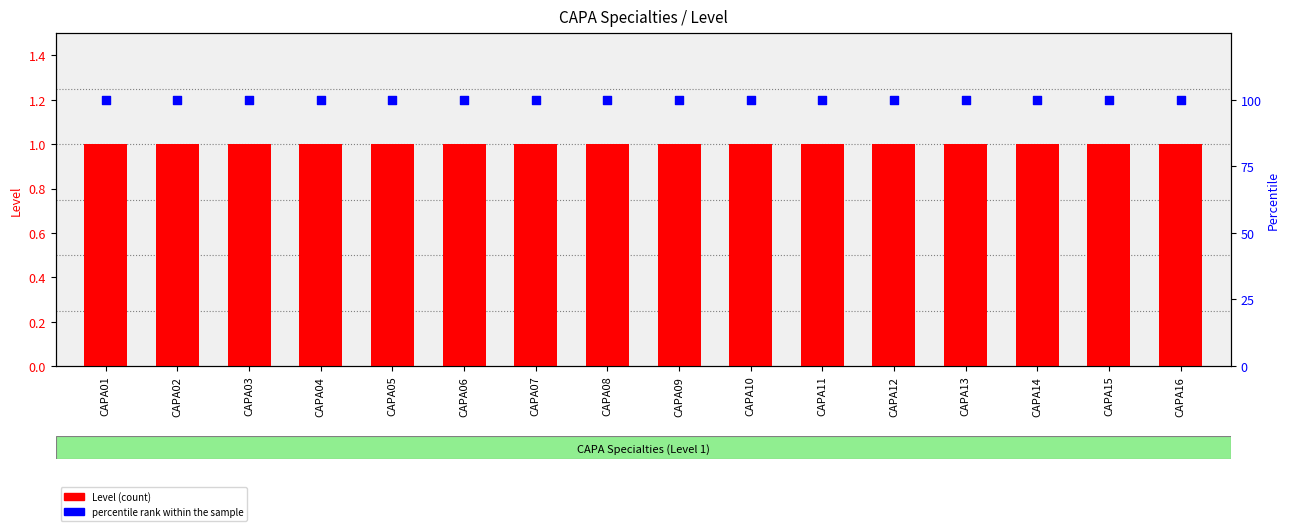

Is the value of Level (count) at CAPA15 greater than the value of percentile rank within the sample at CAPA12?

No